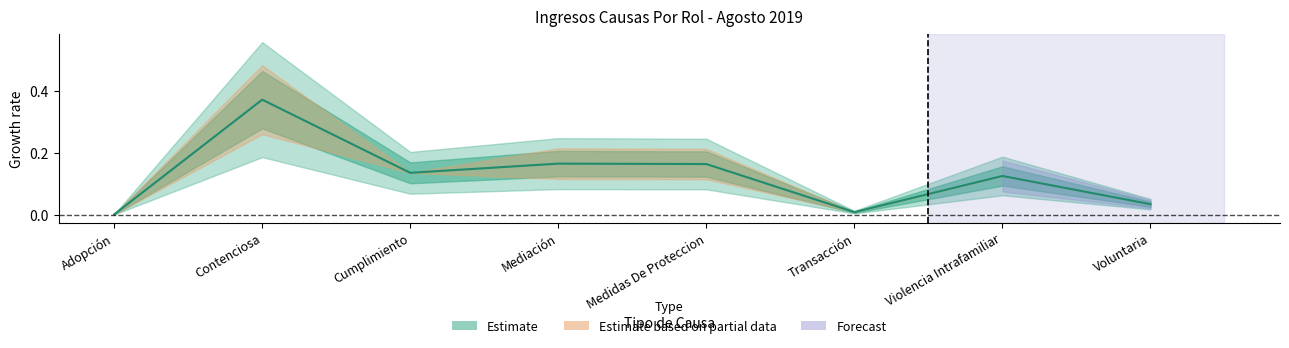

What is the label of the 5th point from the left?

Medidas De Proteccion